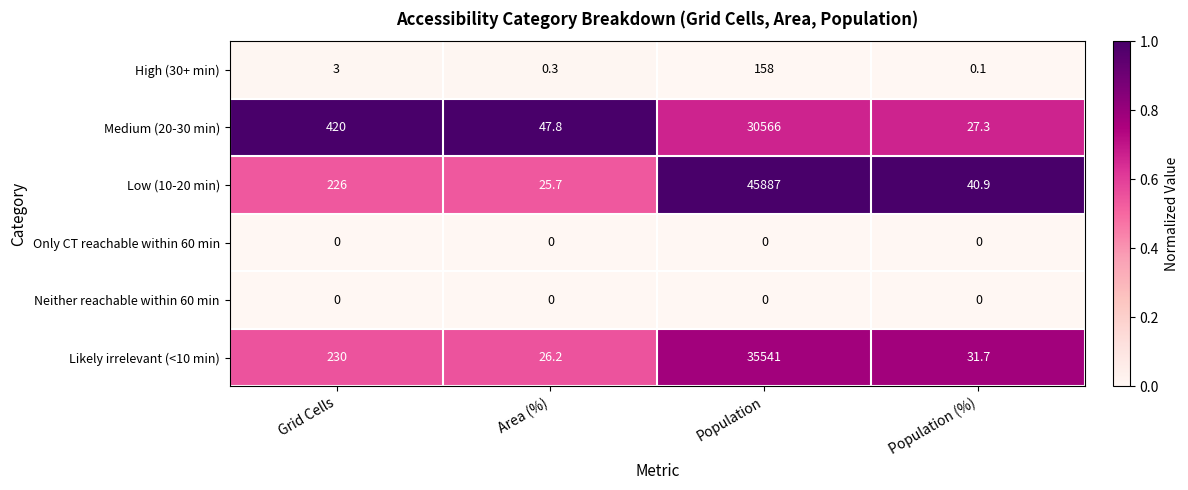

What is the approximate value of High (30+ min) at Grid Cells?

3.0